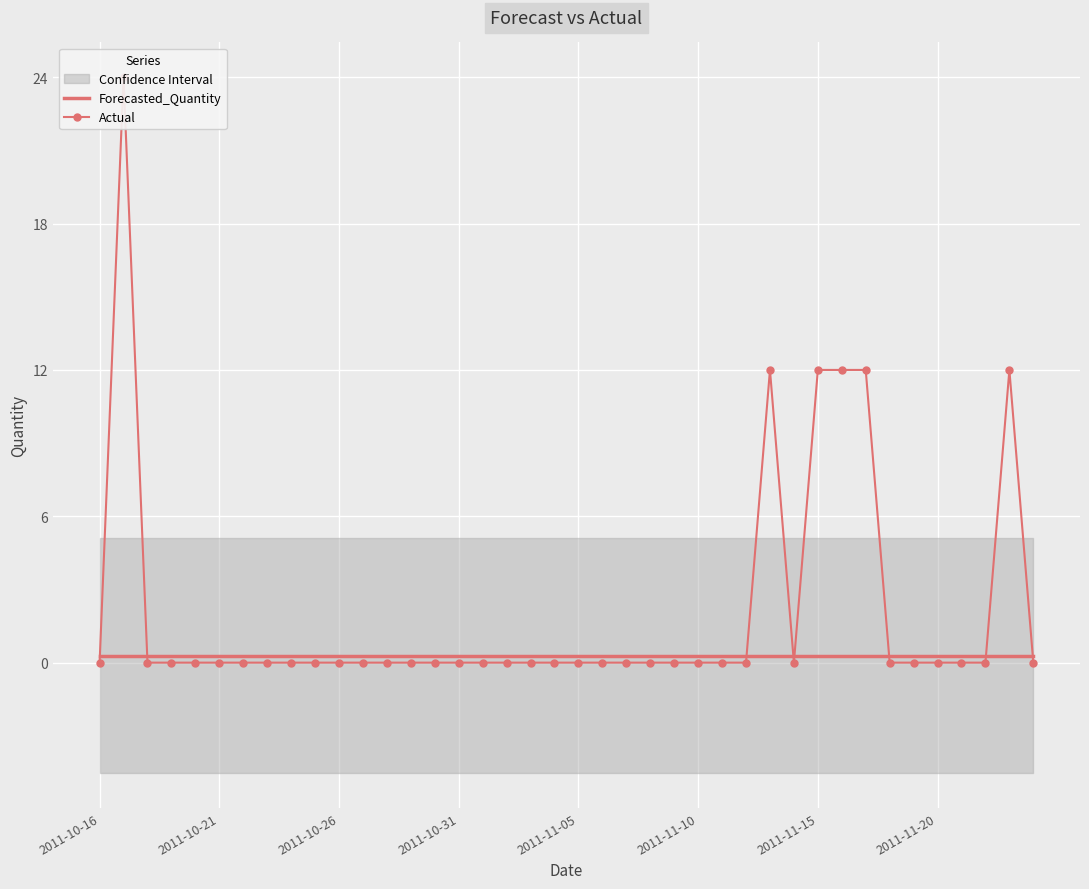

Which series ends up on top after the final intersection of Actual and Forecasted_Quantity?

Forecasted_Quantity